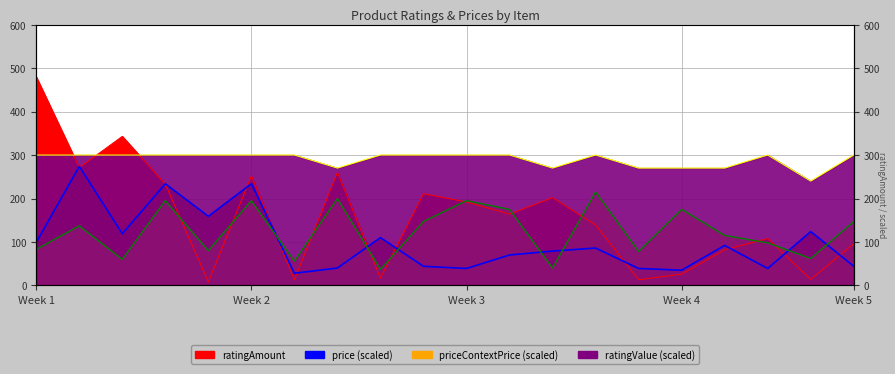

Between 20 and 3, which is larger?

3